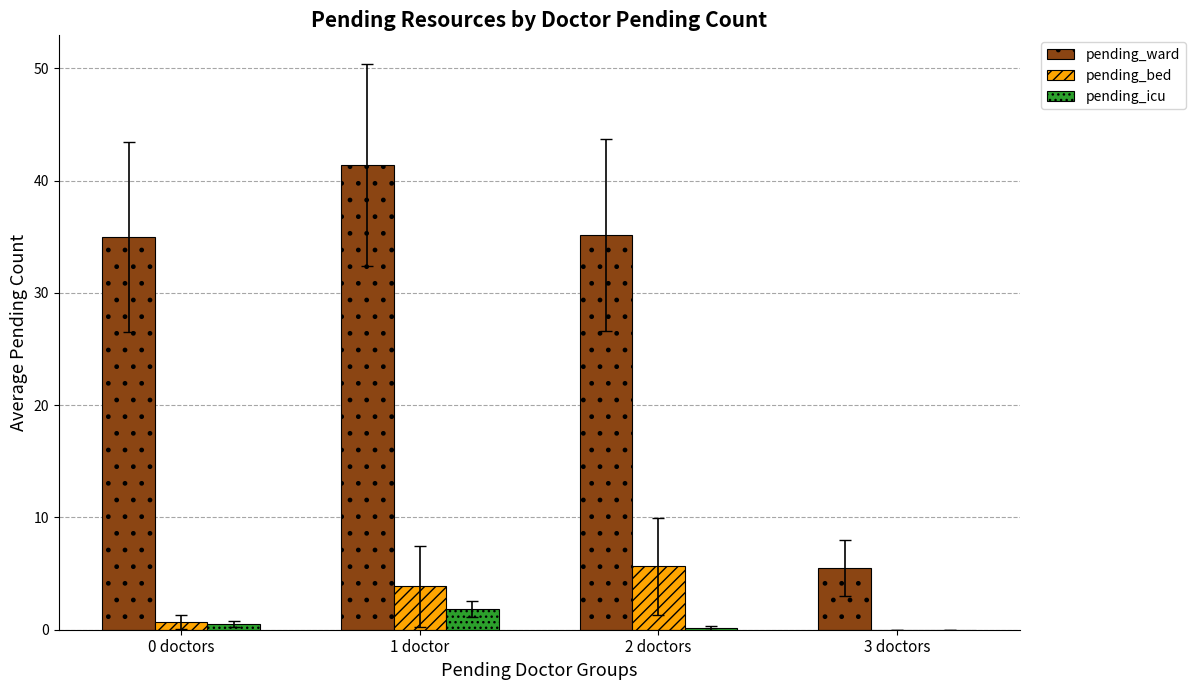

Which series has the largest total across all categories?

pending_ward